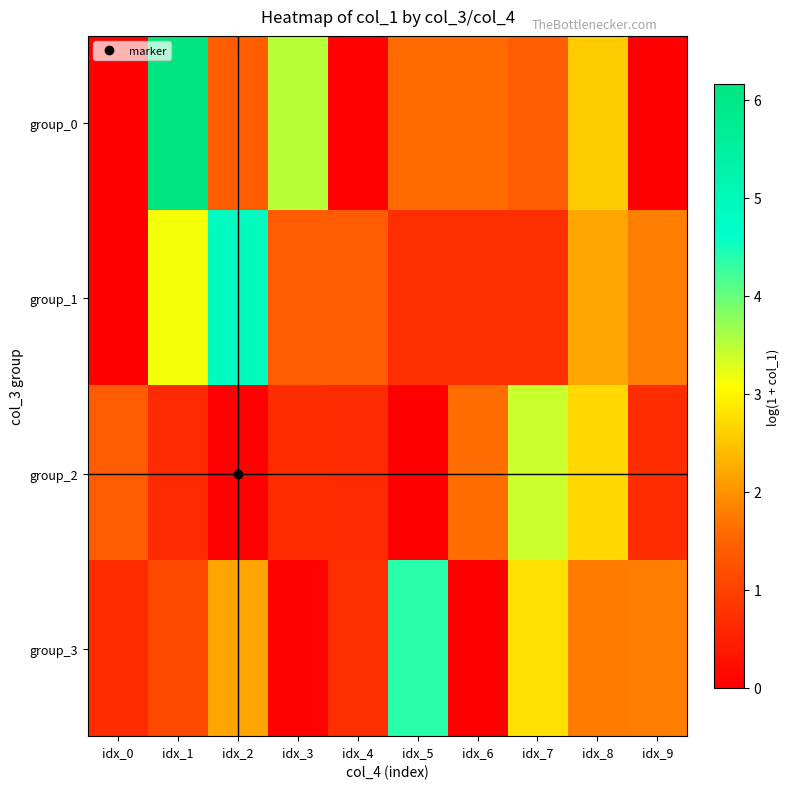

What is the maximum value shown in the chart?

6.2